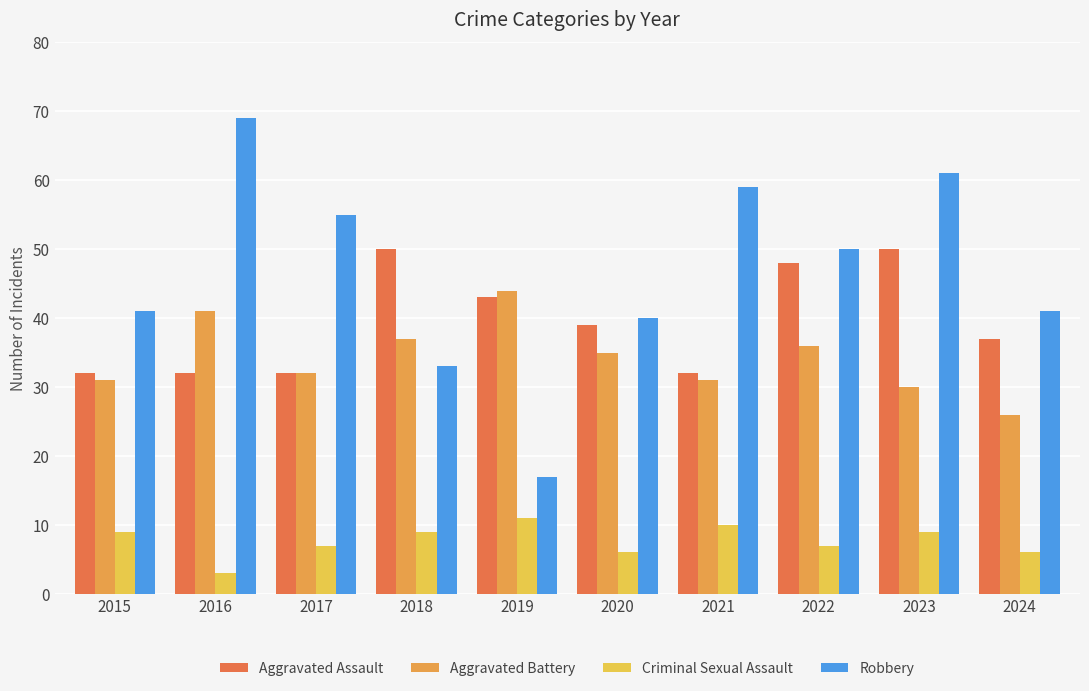

What is the approximate value of Criminal Sexual Assault at 2017?

7